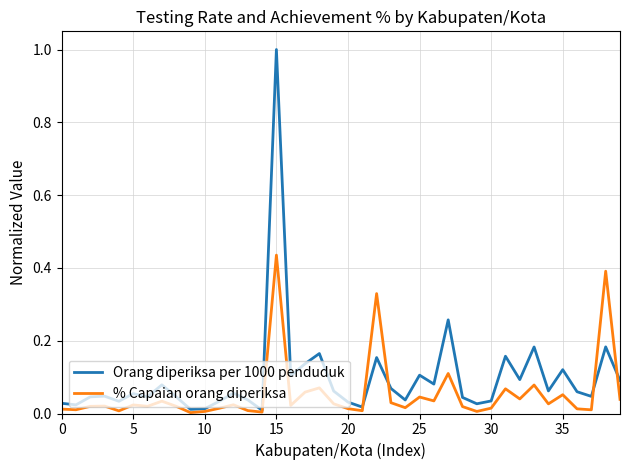

Which series has the largest total across all categories?

Orang diperiksa per 1000 penduduk